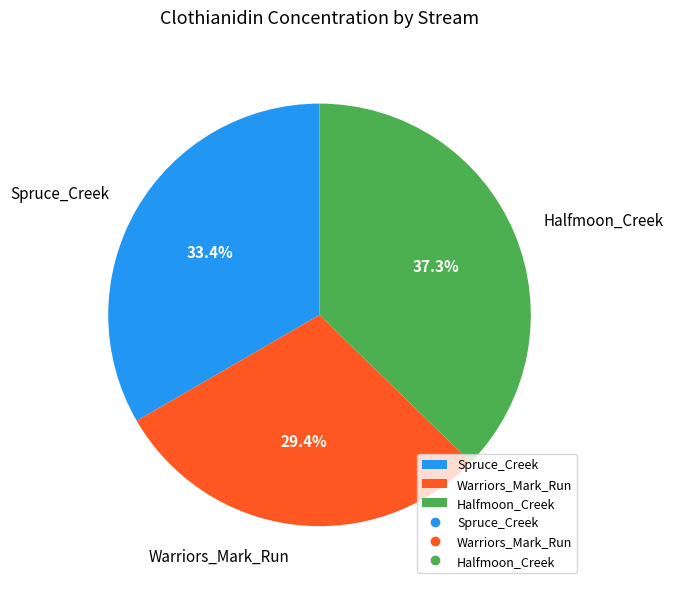

How much of the chart is everything except Halfmoon_Creek?

62.7%